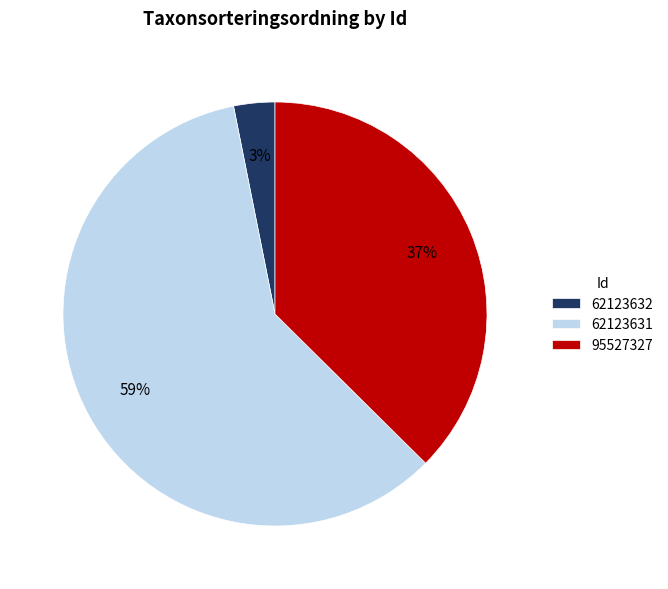

How many slices are in this pie chart?

3